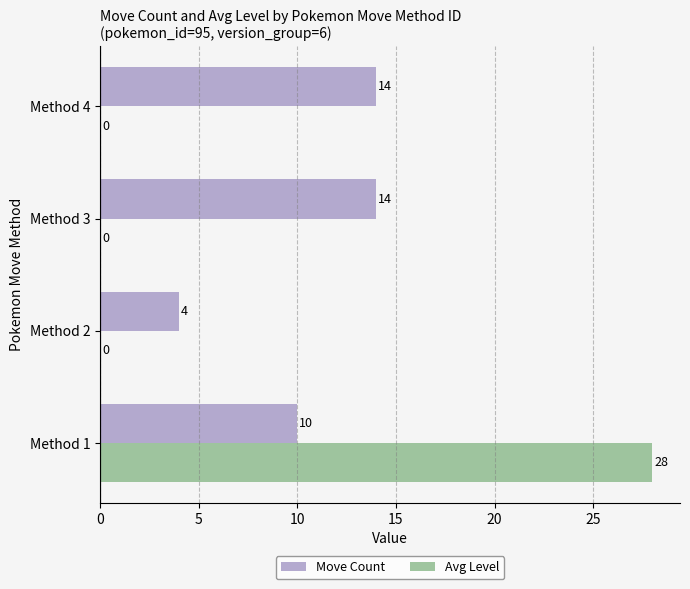

What is the average value of the Avg Level series?

7